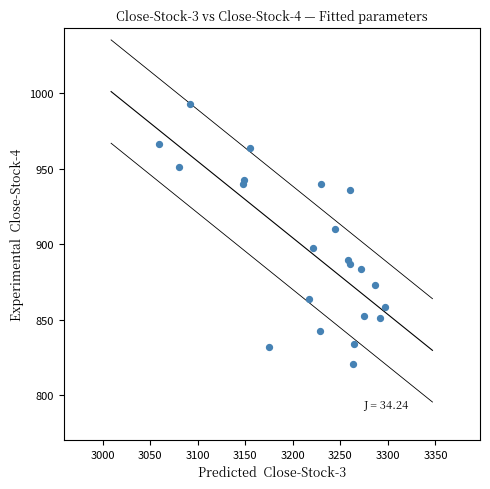

What Y value in the scatter plot is closest to 906?

909.8